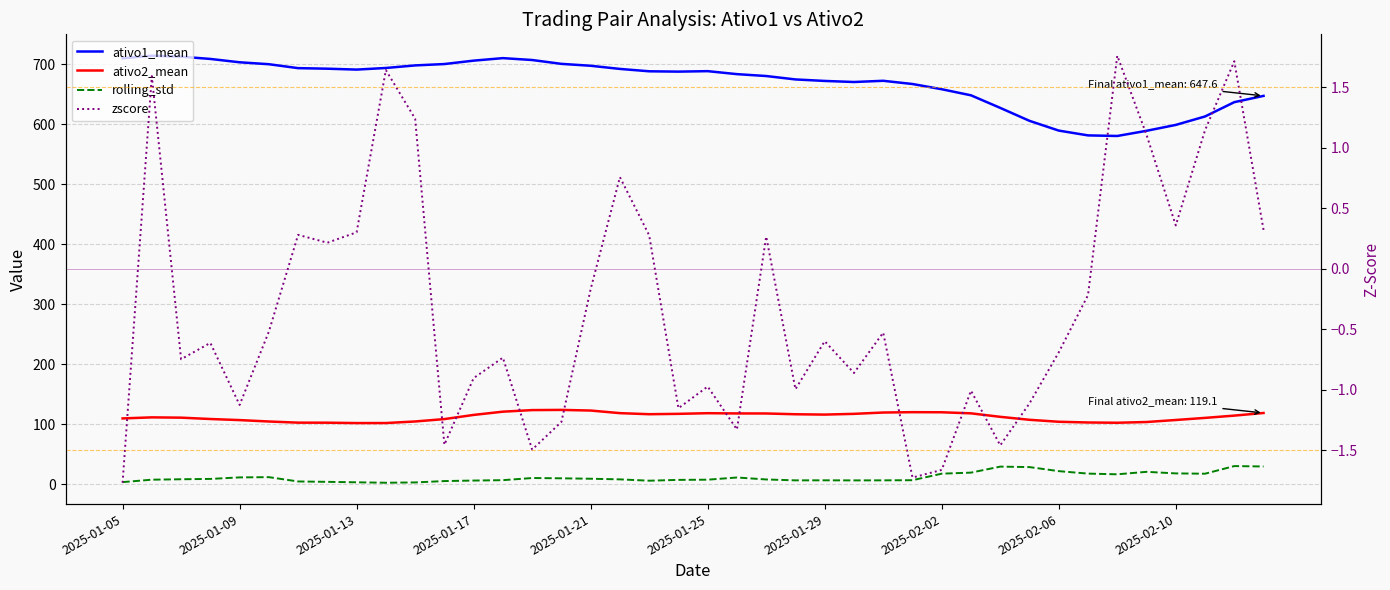

Reading left to right, extract all data points from this chart.

ativo1_mean: 710.3	714.6	713.0	709.2	703.6	700.4	693.9	693.0	691.5	694.2	698.4	700.7	706.4	710.6	707.4	701.0	697.8	692.6	688.6	688.1	688.9	683.9	680.7	675.0	672.6	670.8	672.8	667.4	658.7	648.6	627.6	606.0	589.8	581.8	580.8	589.4	599.3	613.3	637.2	647.6
ativo2_mean: 110.0	111.8	111.3	109.0	107.2	104.9	102.9	102.9	102.3	102.3	104.9	108.9	115.8	121.3	123.9	124.2	123.1	118.8	117.0	117.6	118.7	118.3	118.2	116.9	116.4	117.6	119.8	120.4	120.3	118.5	112.6	107.7	104.4	103.2	102.8	104.0	107.4	110.9	114.7	119.1
rolling_std: 3.8	7.9	8.6	9.1	11.7	12.1	4.9	4.3	3.5	2.8	3.3	5.6	6.4	7.1	10.7	10.2	9.5	8.4	6.2	7.5	7.9	11.5	8.2	6.8	6.8	6.7	6.8	7.0	17.9	19.6	29.7	28.9	22.1	18.0	16.9	21.0	18.4	17.8	30.6	29.9
zscore: -1.8	1.6	-0.7	-0.6	-1.1	-0.5	0.3	0.2	0.3	1.6	1.2	-1.5	-0.9	-0.7	-1.5	-1.3	-0.2	0.8	0.3	-1.2	-1.0	-1.3	0.3	-1.0	-0.6	-0.9	-0.5	-1.7	-1.7	-1.0	-1.5	-1.1	-0.7	-0.2	1.8	1.1	0.4	1.1	1.7	0.3